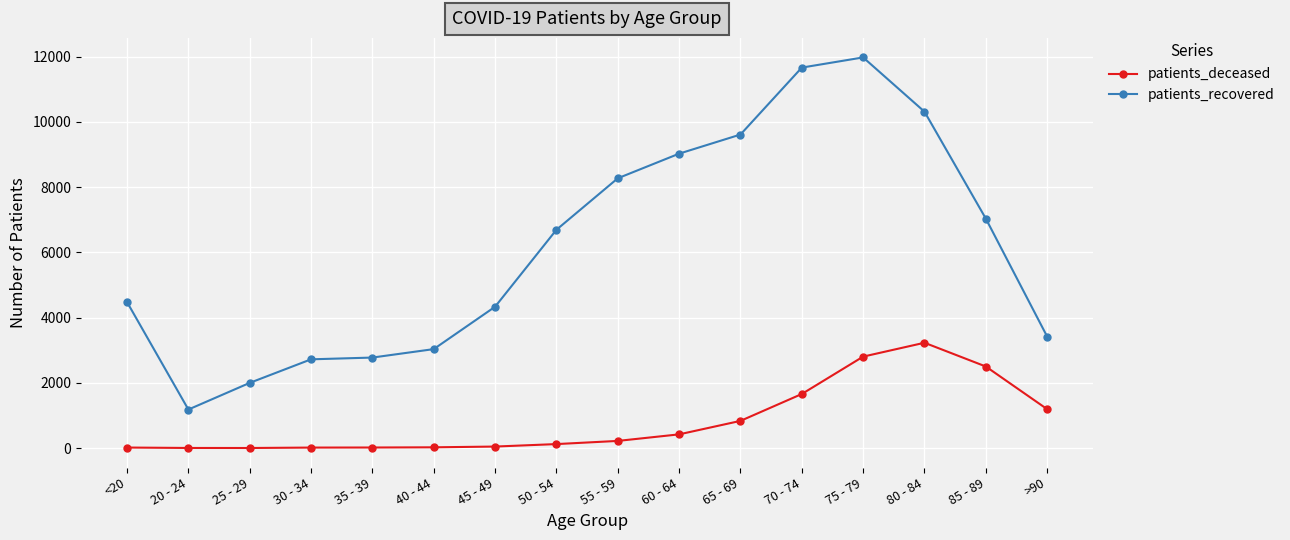

True or false: patients_recovered and patients_deceased intersect in this chart.

False